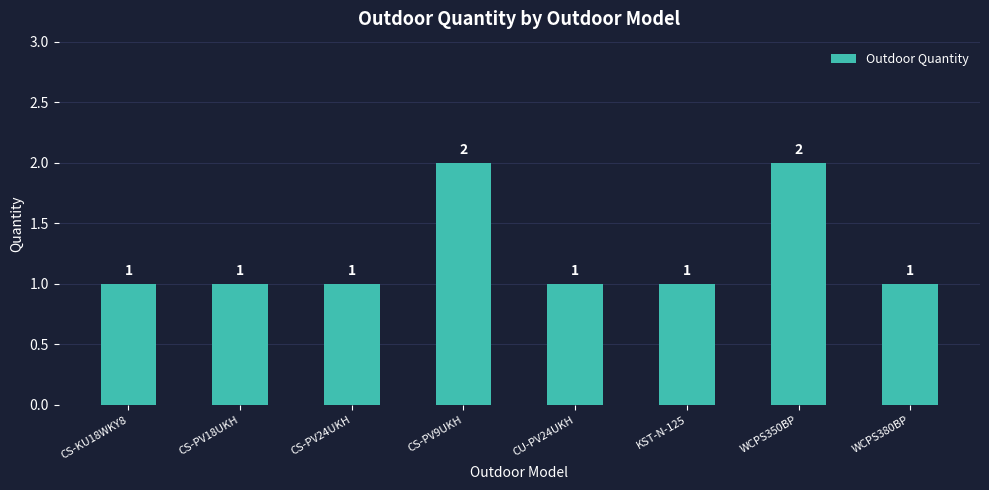

Approximately how many times larger is the value at CU-PV24UKH compared to CS-PV24UKH?

1.0